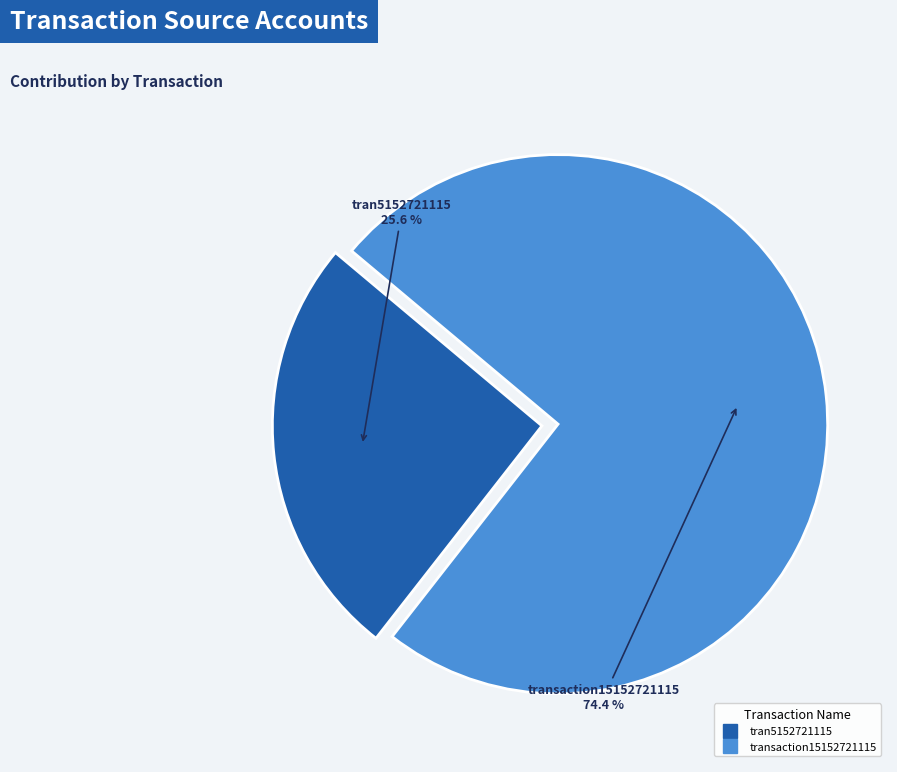

To the nearest percent, what is the combined percentage of transaction15152721115 and tran5152721115?

100%